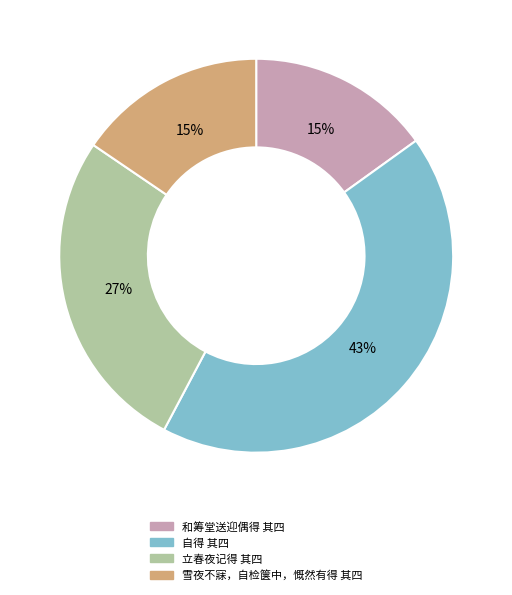

Approximately how many times larger is the value at 雪夜不寐，自检箧中，慨然有得 其四 compared to 和筹堂送迎偶得 其四?

1.0